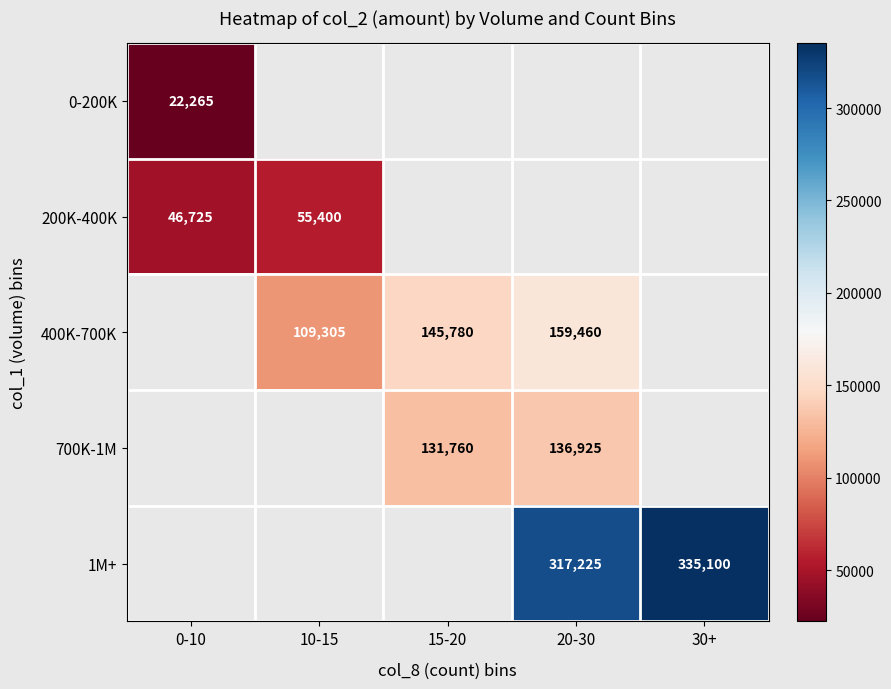

At how many categories does at least one series exceed 53594?

4